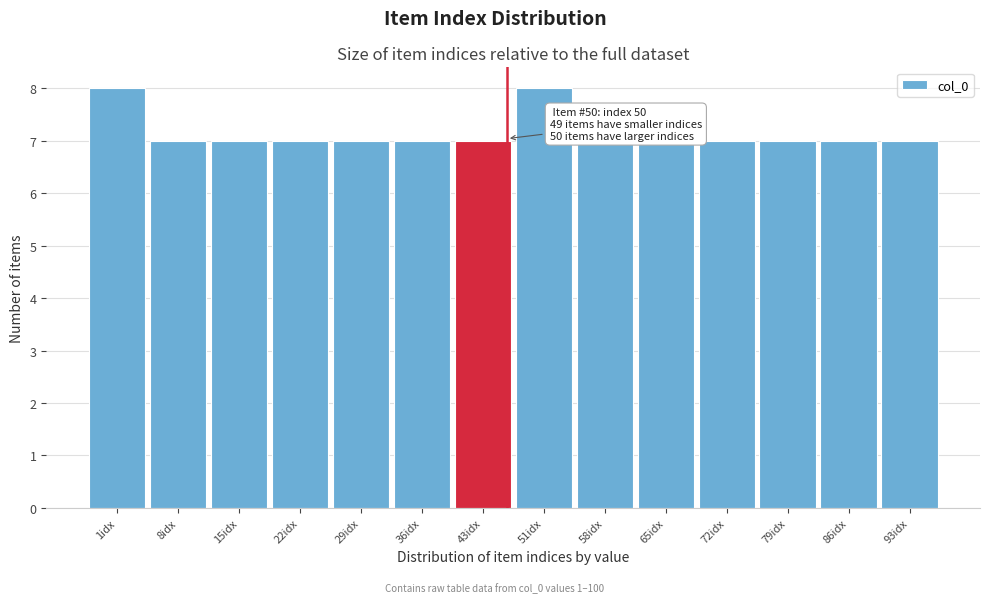

Reading right to left, what are all the values shown in this chart?

93idx=7	86idx=7	79idx=7	72idx=7	65idx=7	58idx=7	51idx=8	43idx=7	36idx=7	29idx=7	22idx=7	15idx=7	8idx=7	1idx=8